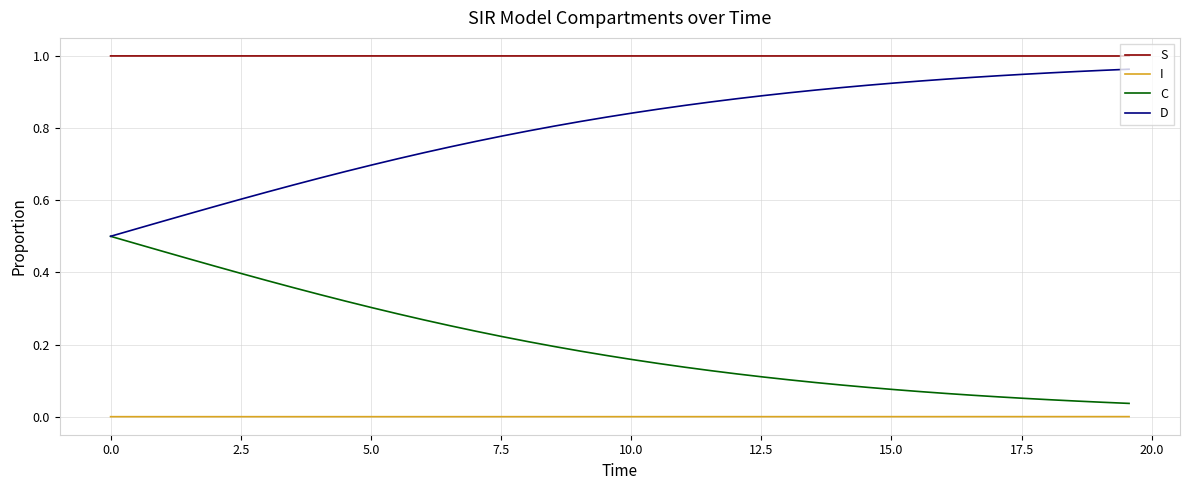

True or false: C and I cross at least once.

False